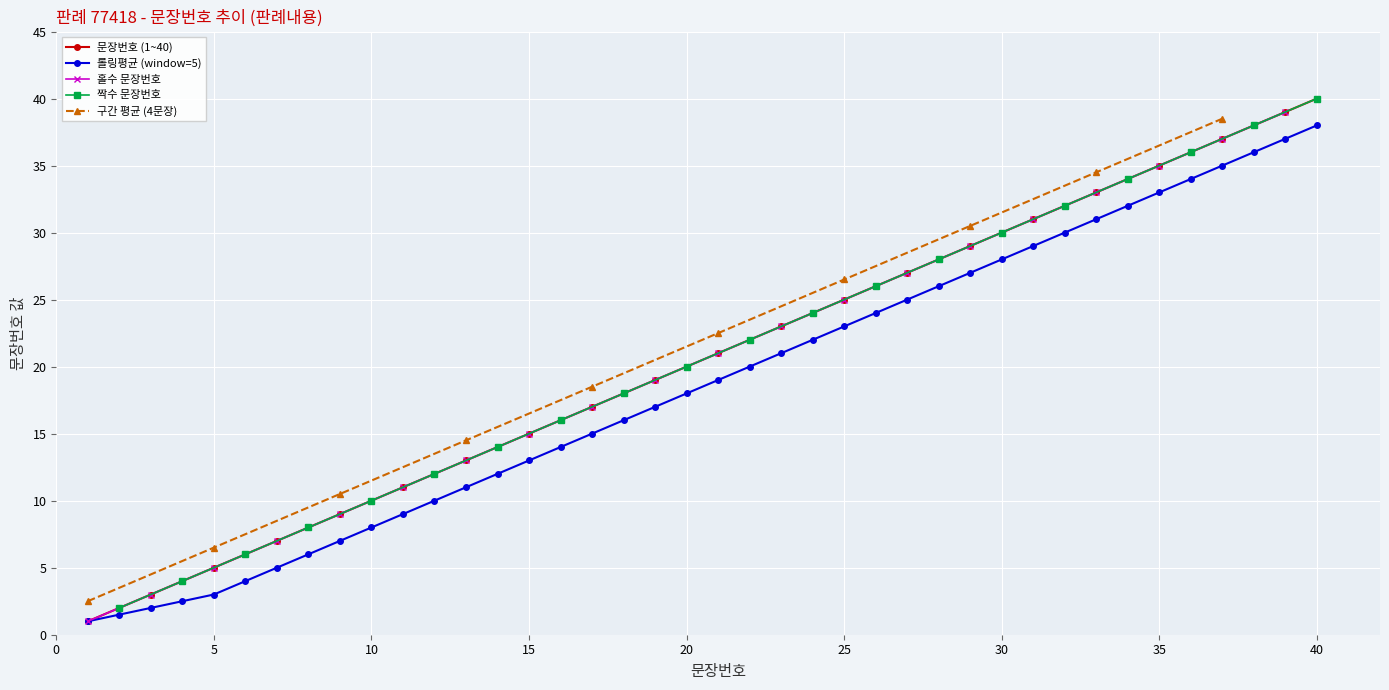

Is it true that 문장번호 (1~40) equals 10.0 at 10?

True